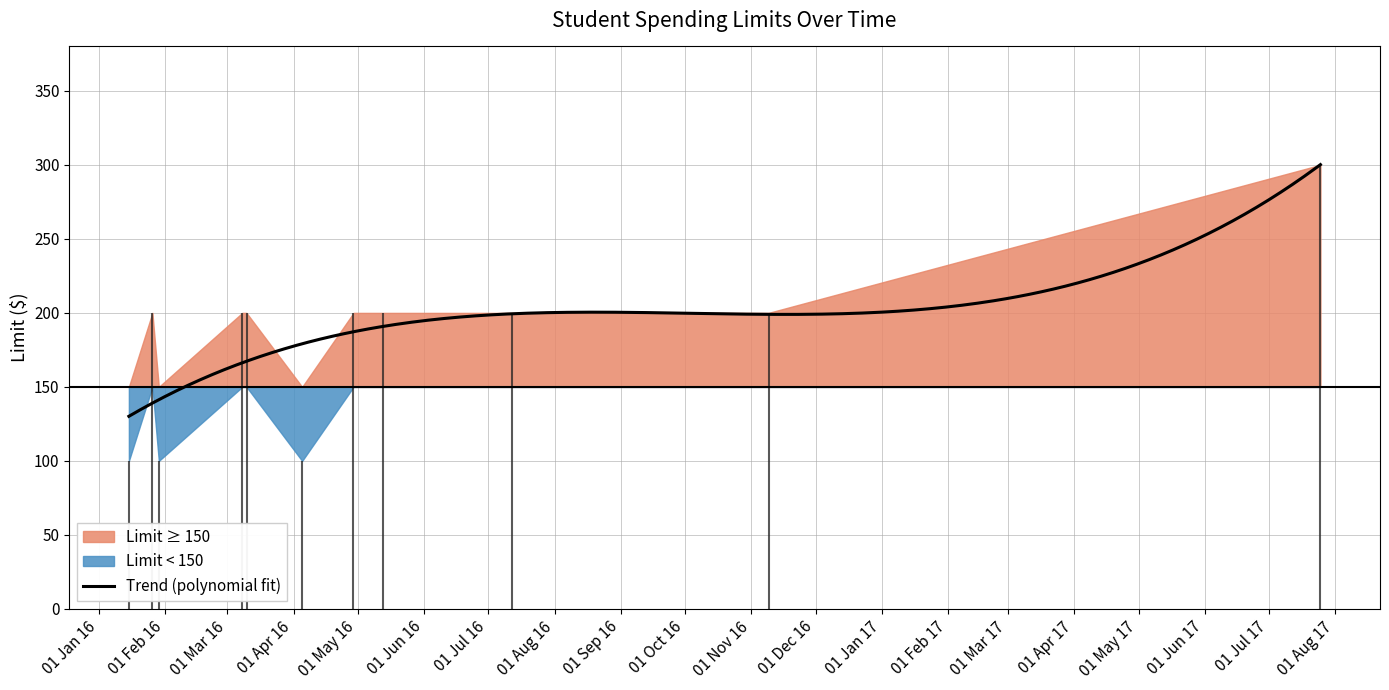

What is the change in value from 2016-01-15 to 2016-07-12?

+100